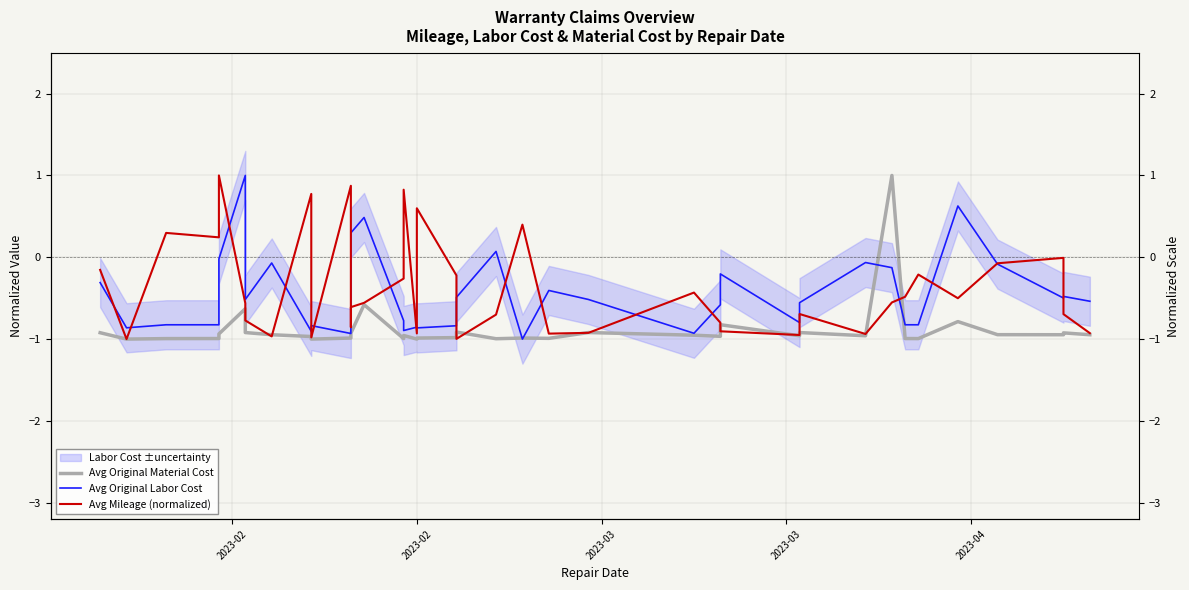

What is the value of the Avg Original Labor Cost point at the 8th from the left?

-0.1